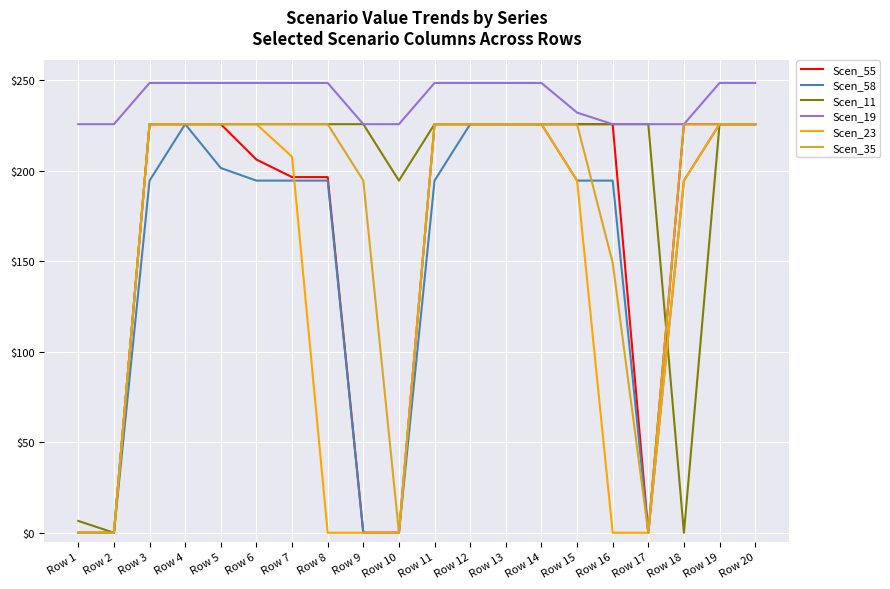

What is the difference between the highest and lowest values at Row 20?

22.8